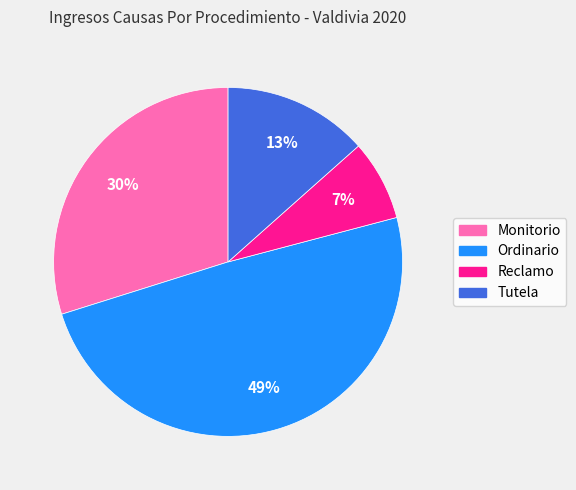

Do Reclamo and Ordinario together represent more than half of the pie?

Yes